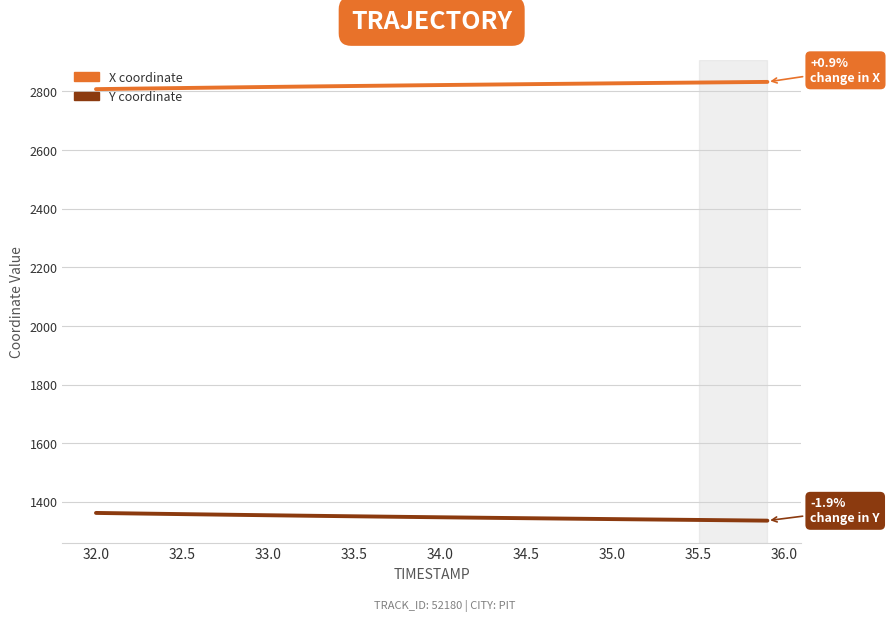

What is the maximum value shown in the chart?

2831.9